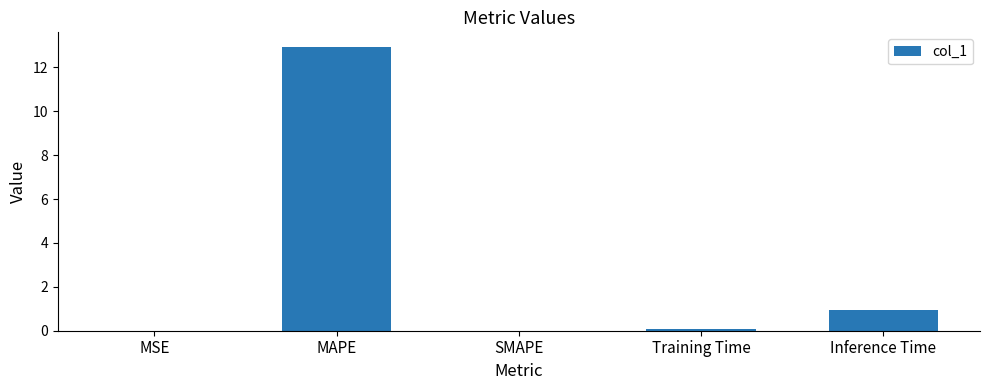

What is the change in value from MAPE to SMAPE?

-12.9